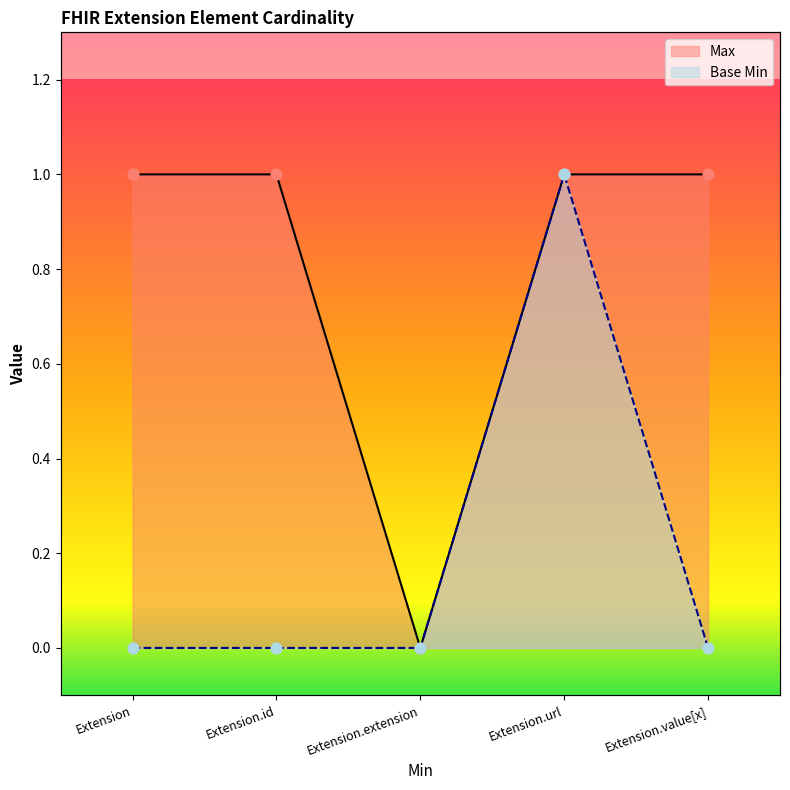

Which series reaches the minimum Y coordinate?

Max